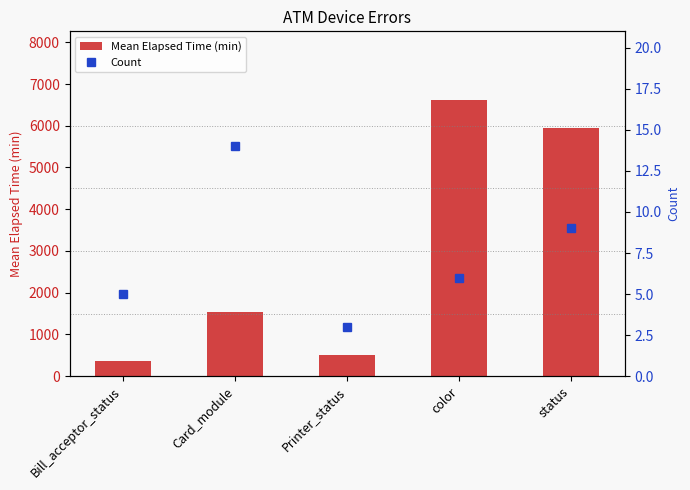

List the series in order of their peak value, highest first.

Mean Elapsed Time (min), Count